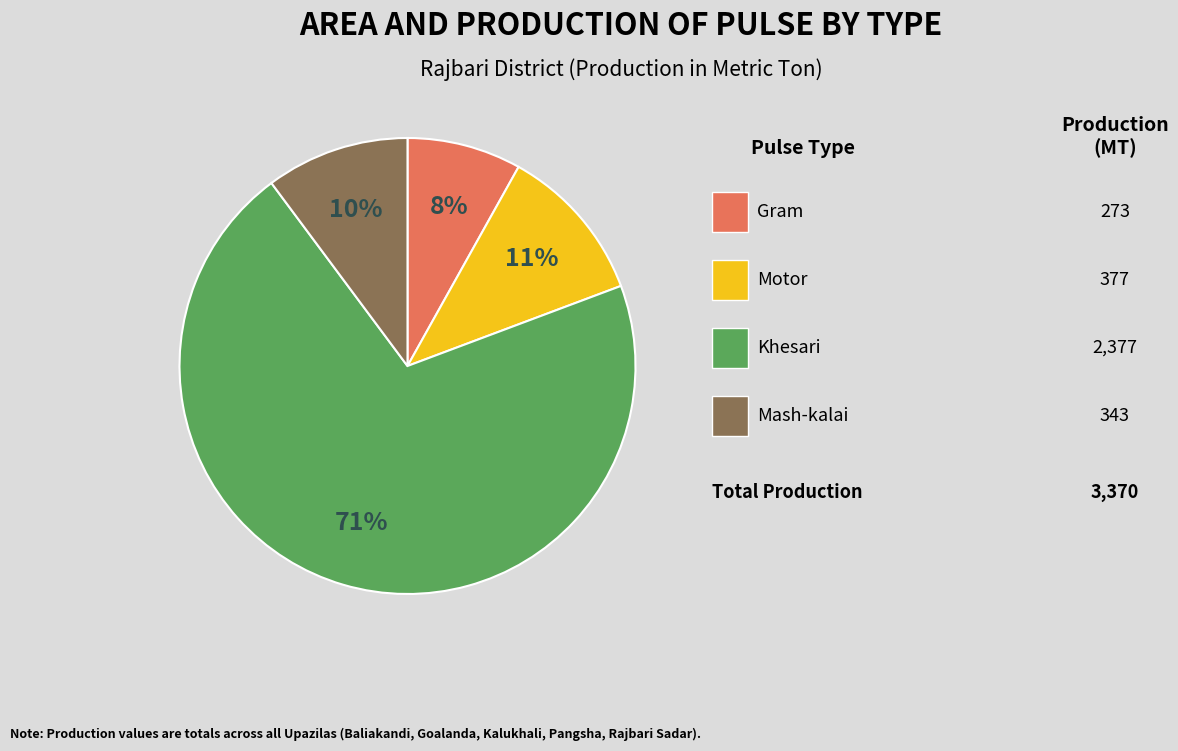

Is there a majority slice in this chart?

Yes